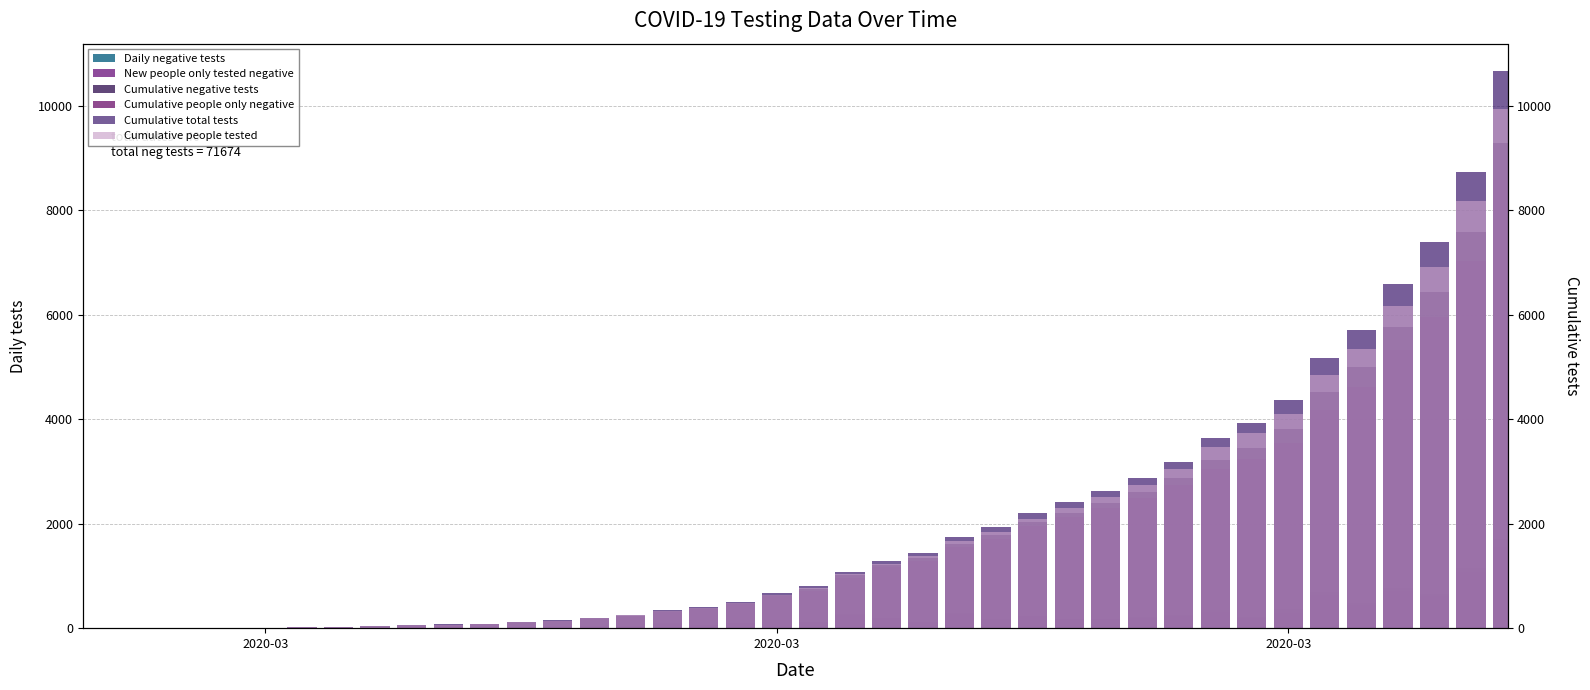

What is the highest value of the New people only tested negative series?

1560